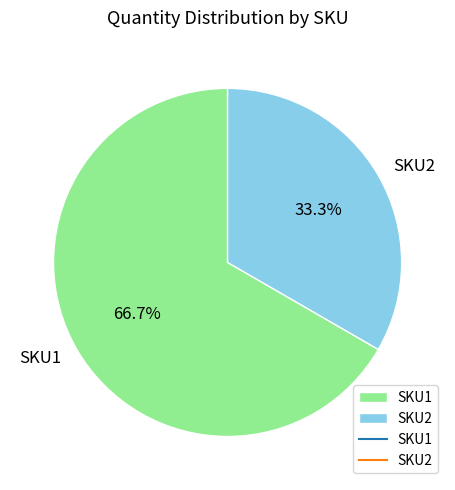

Which has a higher value, SKU2 or SKU1?

SKU1